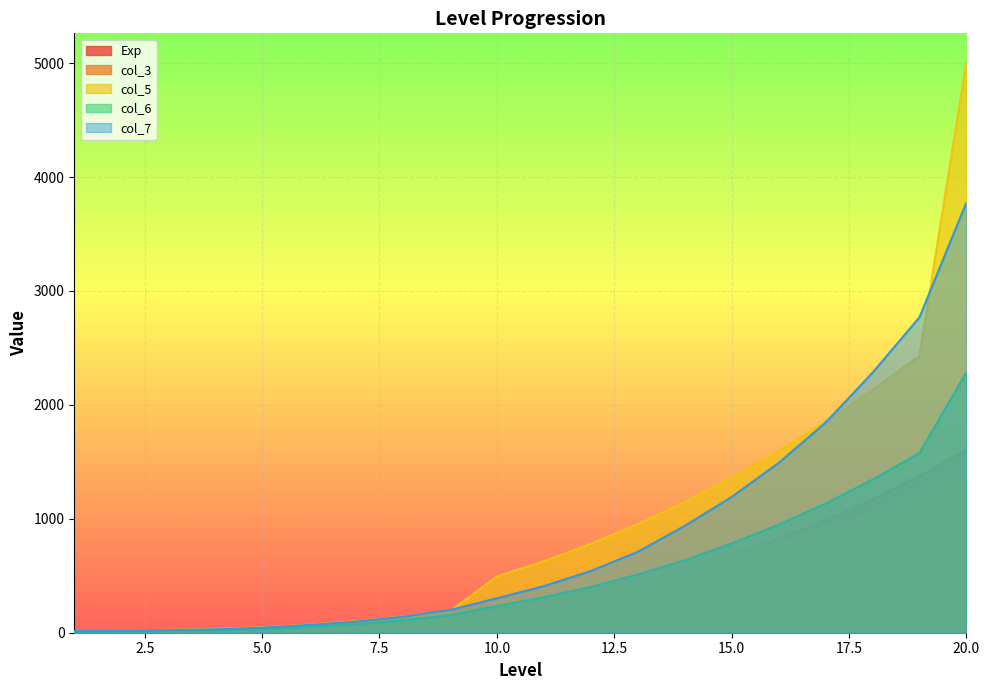

The col_3 series shows 390 at 12. True or false?

True